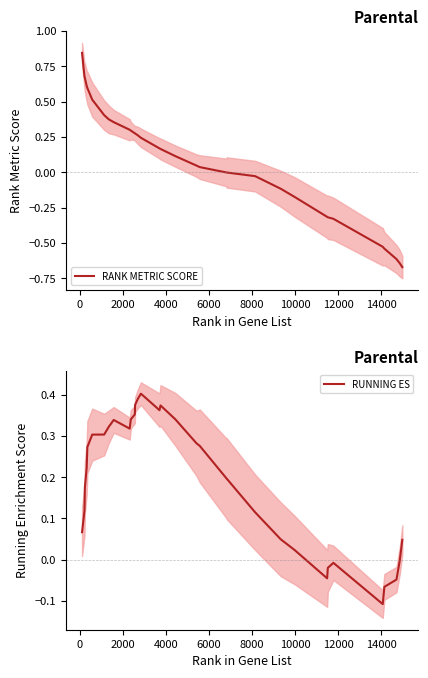

How many lines are shown in the chart?

2